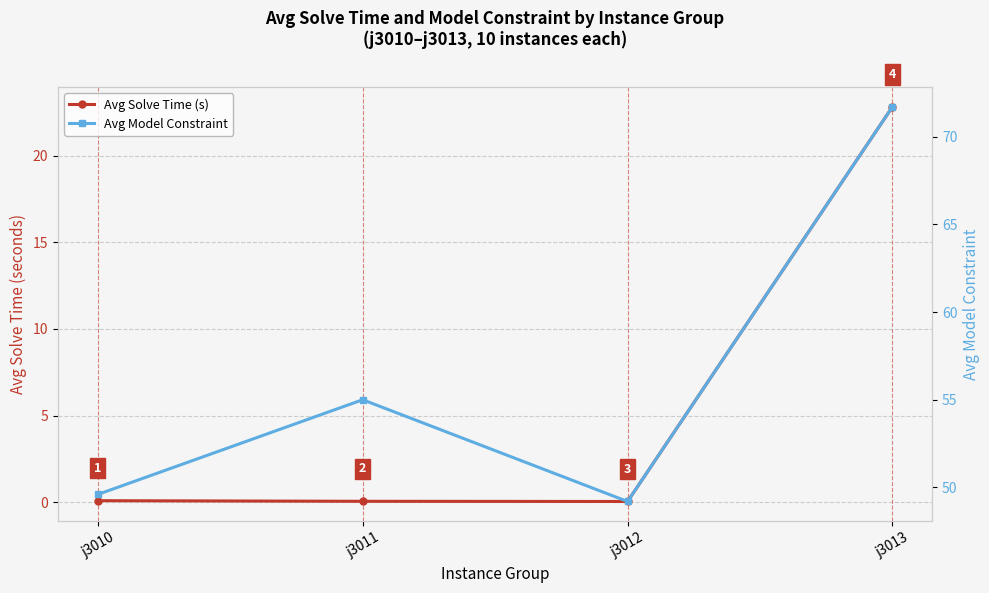

What is the value of the Avg Solve Time (s) point at the 4th from the left?

22.8